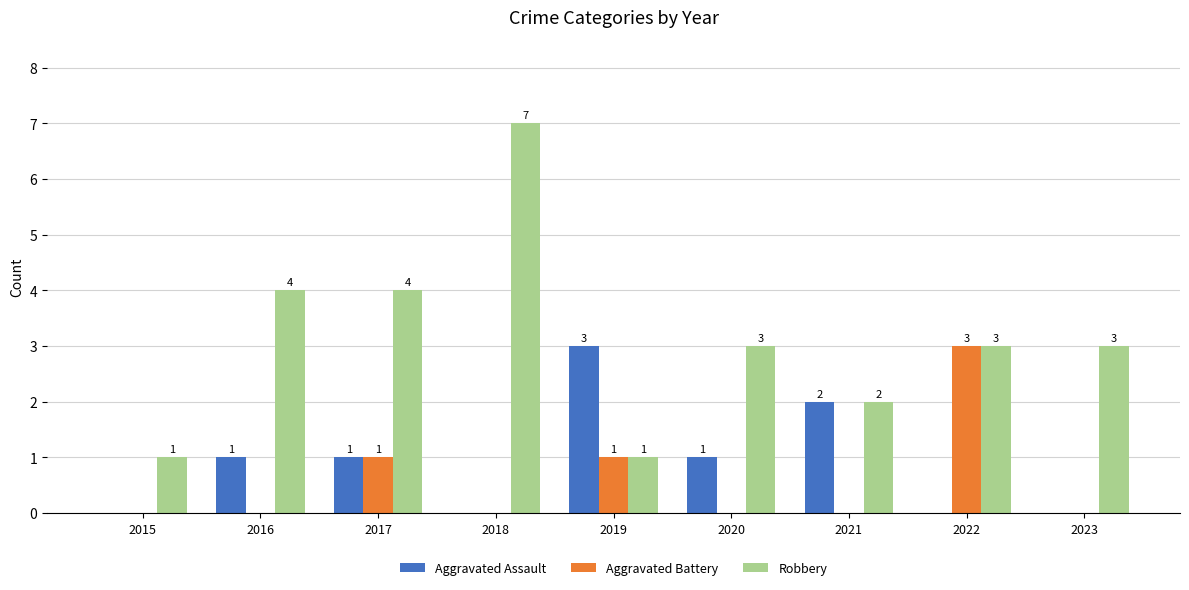

True or false: Aggravated Battery has a value of -2 at 2015.

False